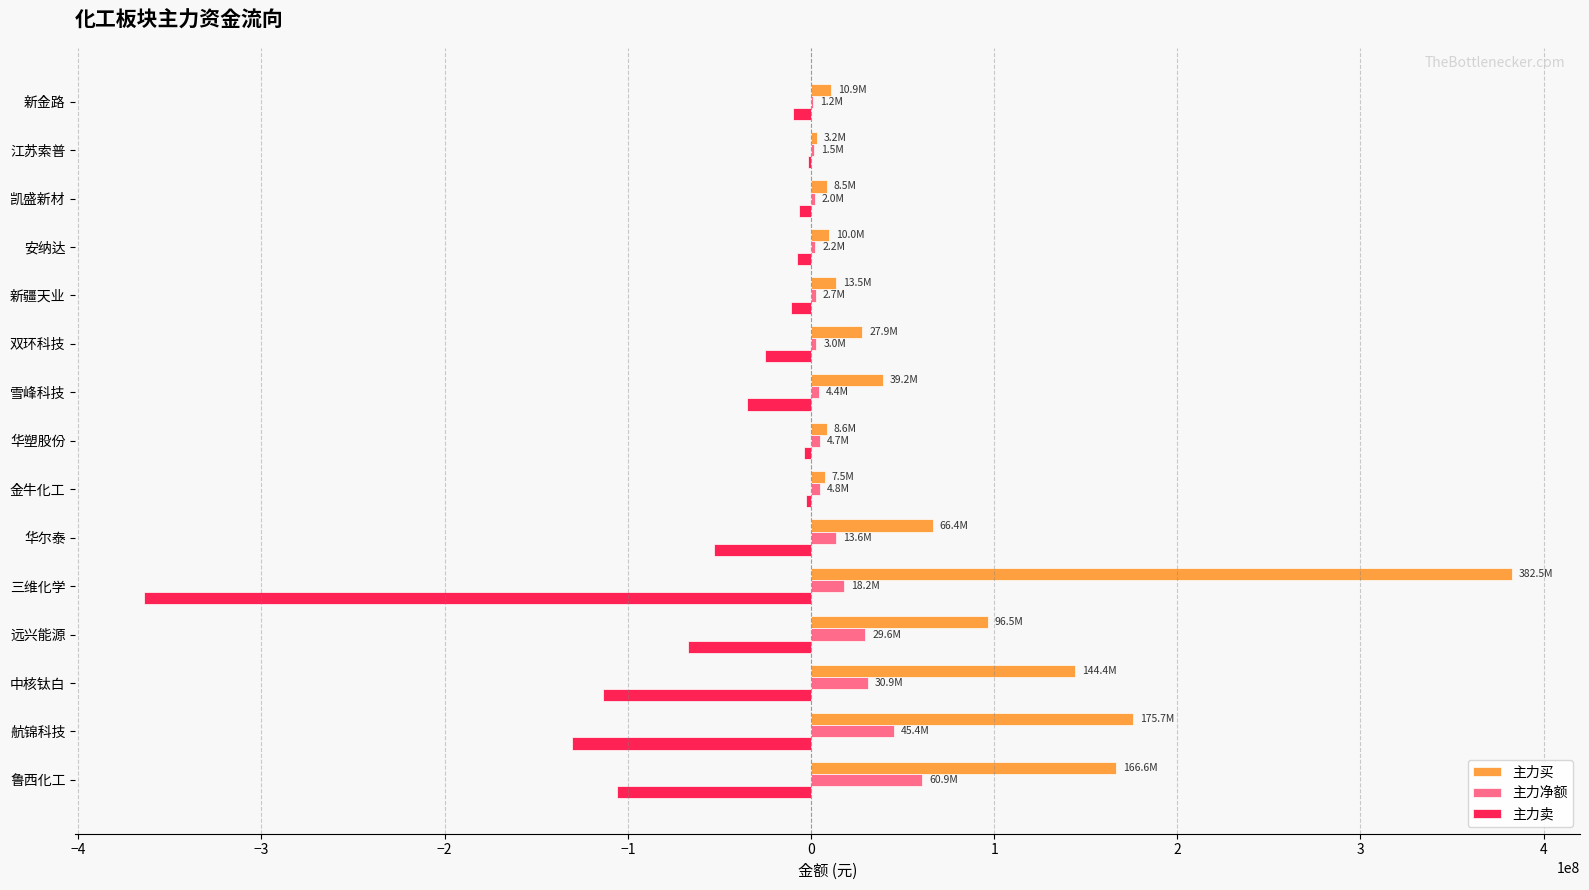

Which label corresponds to the largest value in the chart?

三维化学